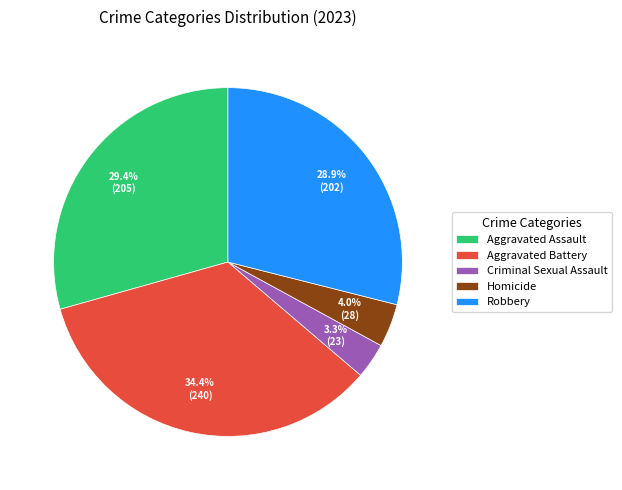

What percentage is the Homicide slice, to the nearest percent?

4%